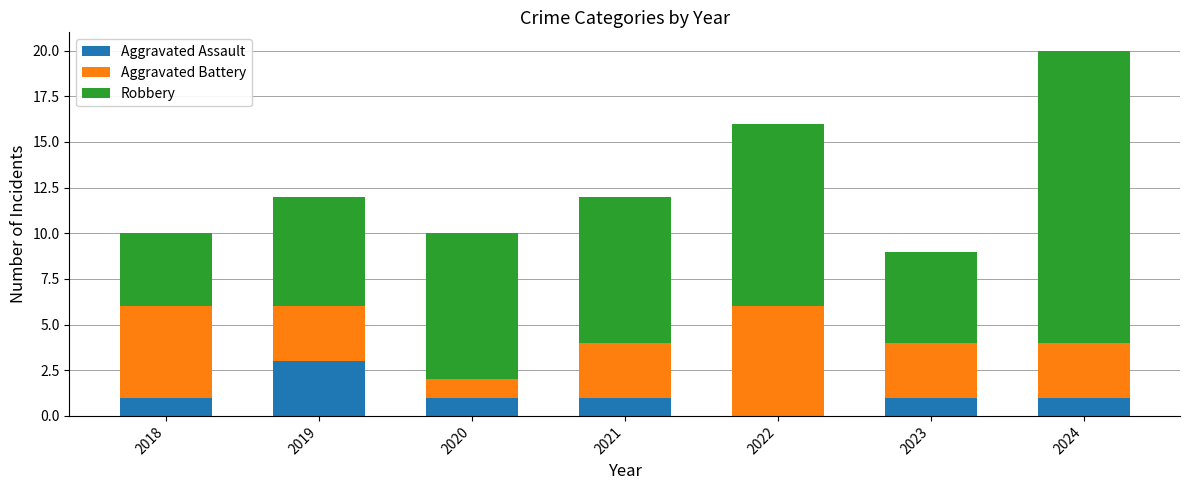

How many data points does each series have?

7